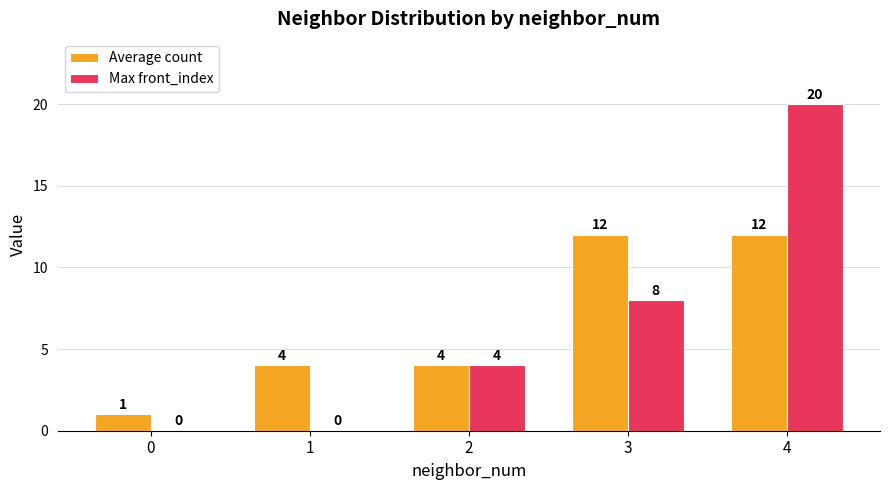

What is the sum of all Max front_index values?

32